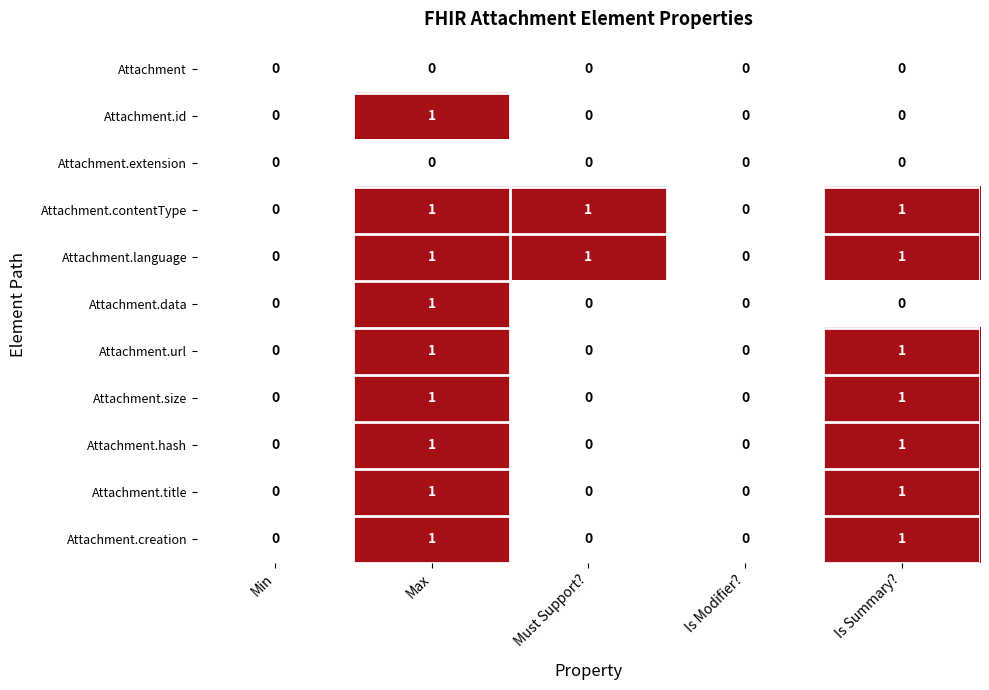

True or false: Attachment.title has a value of 1 at Is Summary?.

True